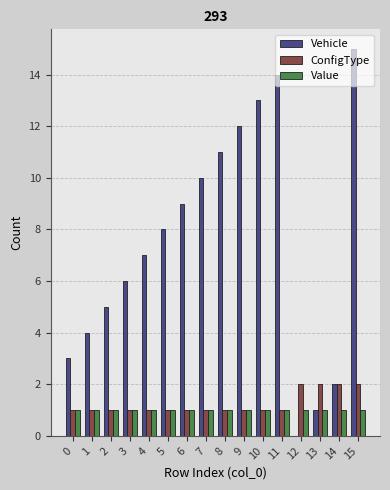

What is the sum of all Value values?

16